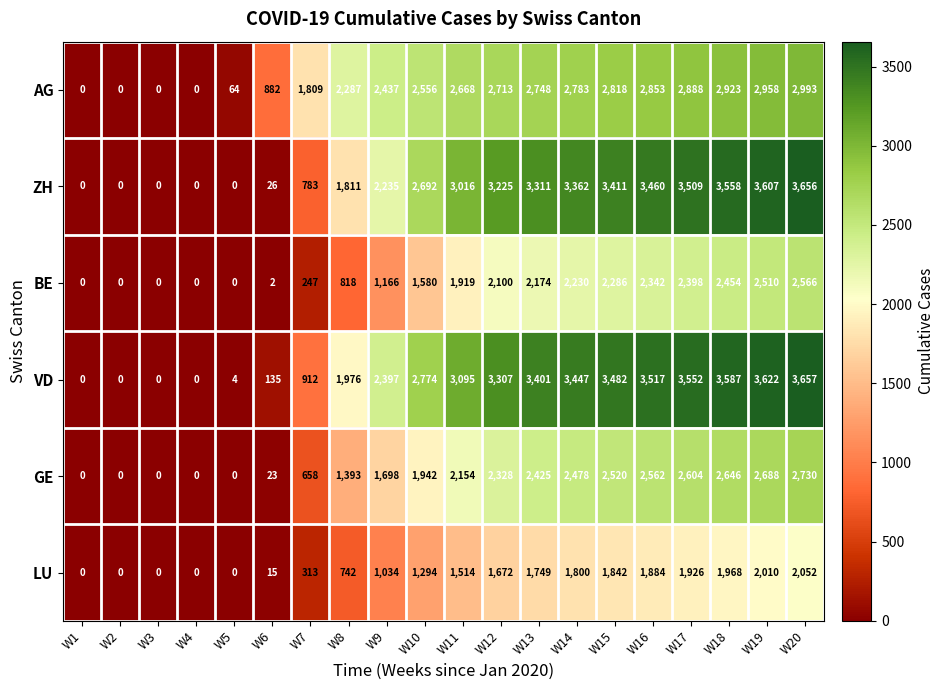

Which series changed the most between W13 and W14?

BE